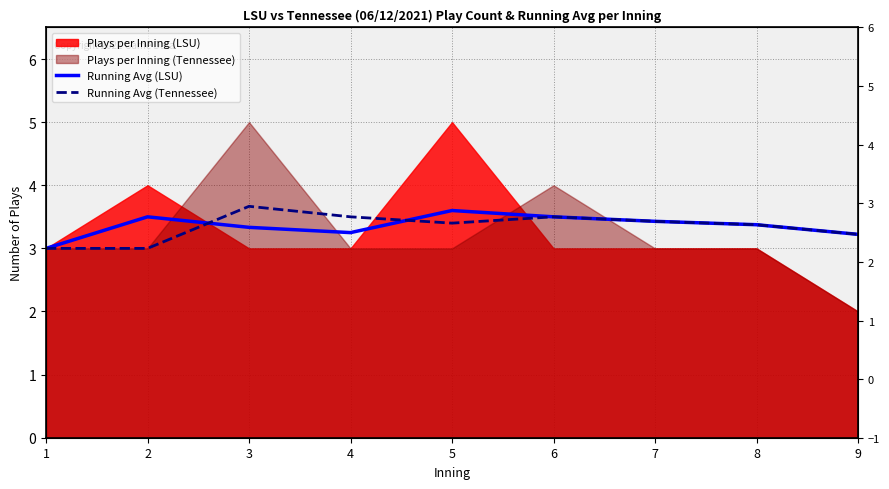

How many lines are shown in the chart?

2